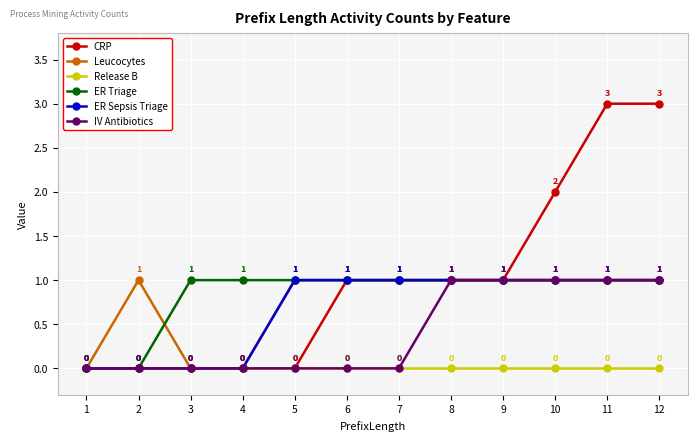

What is the value of the CRP point at the 8th from the left?

1